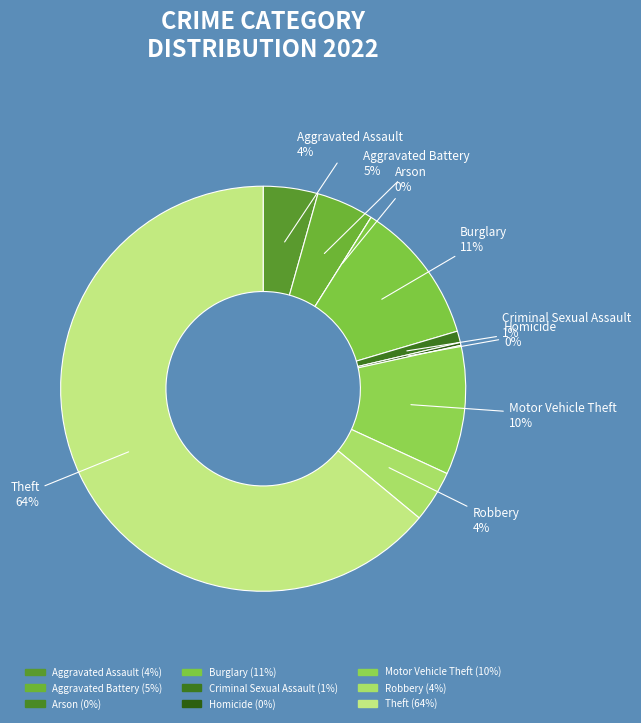

What portion of the pie excludes Arson?

100.0%